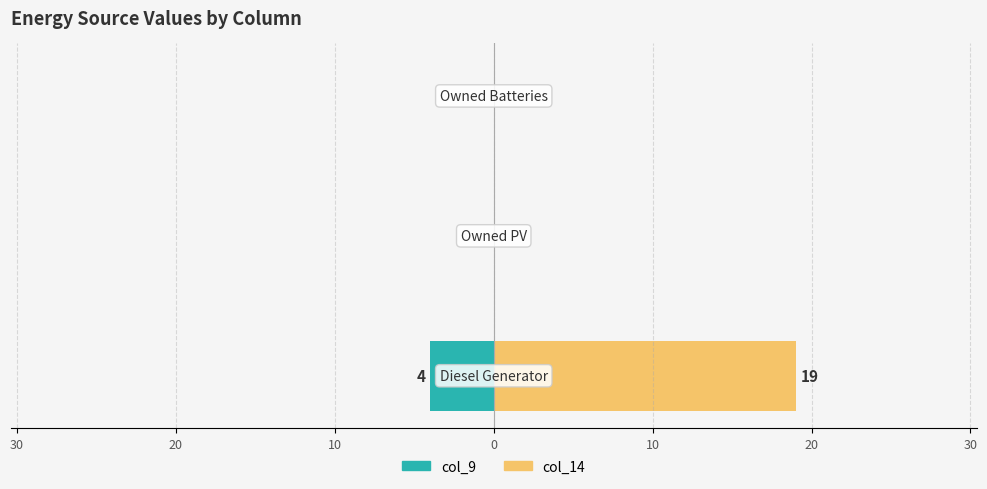

Reading left to right, extract all data points from this chart.

col_9 (left): 40=-4	30=0	20=0
col_14 (right): 40=19	30=0	20=0